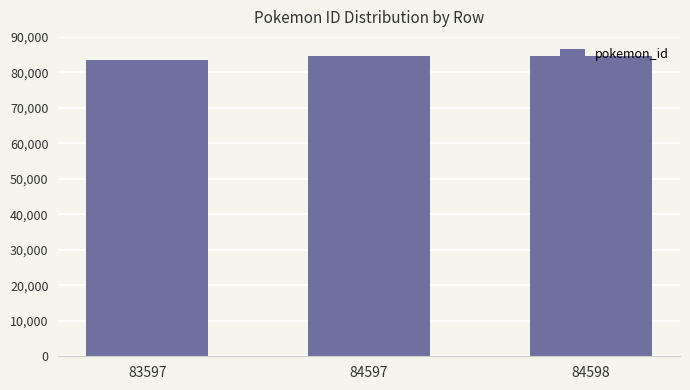

Approximately how many times larger is the value at 83597 compared to 84597?

1.0